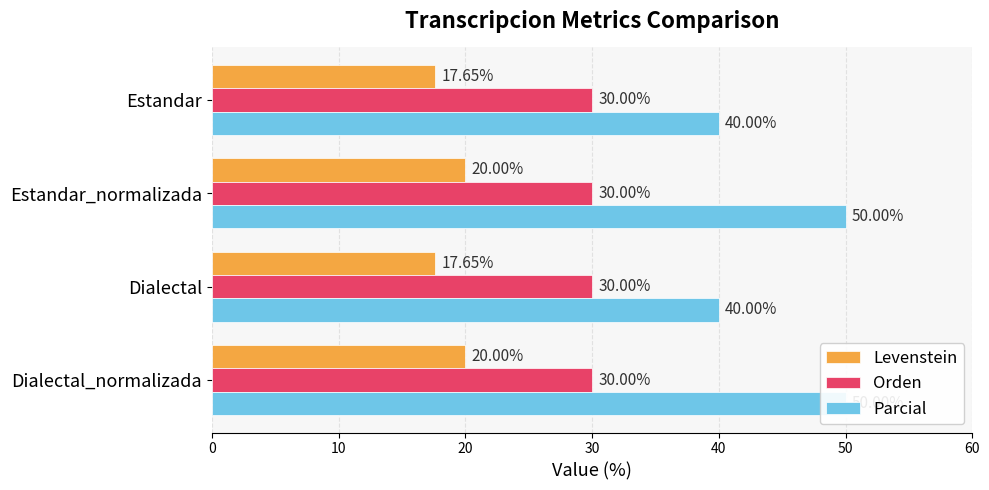

How many values in the Levenstein series are below 19?

2